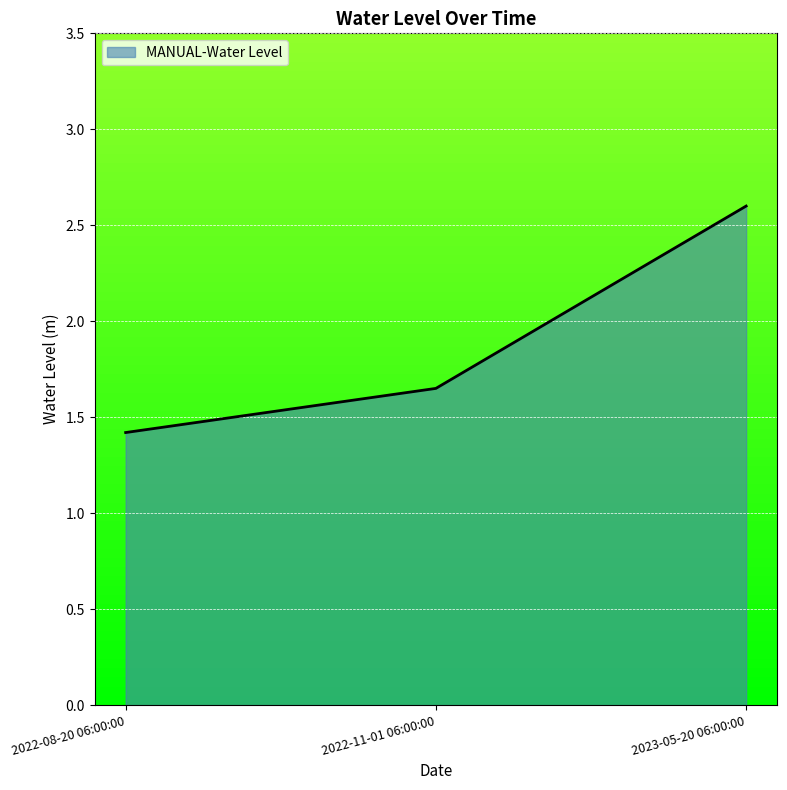

Rank the categories by value from highest to lowest.

2023-05-20 06:00:00, 2022-11-01 06:00:00, 2022-08-20 06:00:00